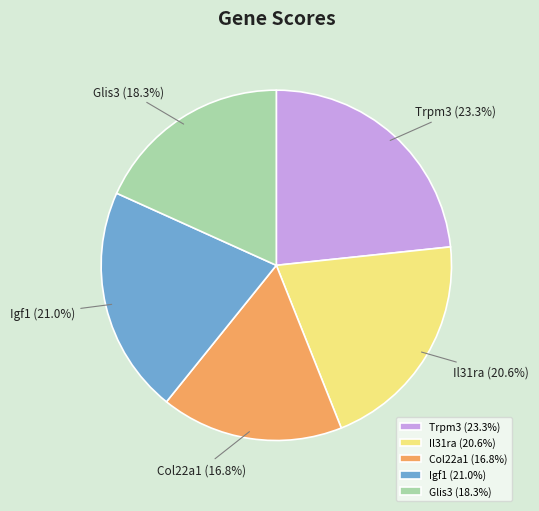

To the nearest percent, what is the difference between the largest and smallest slice percentages?

6%